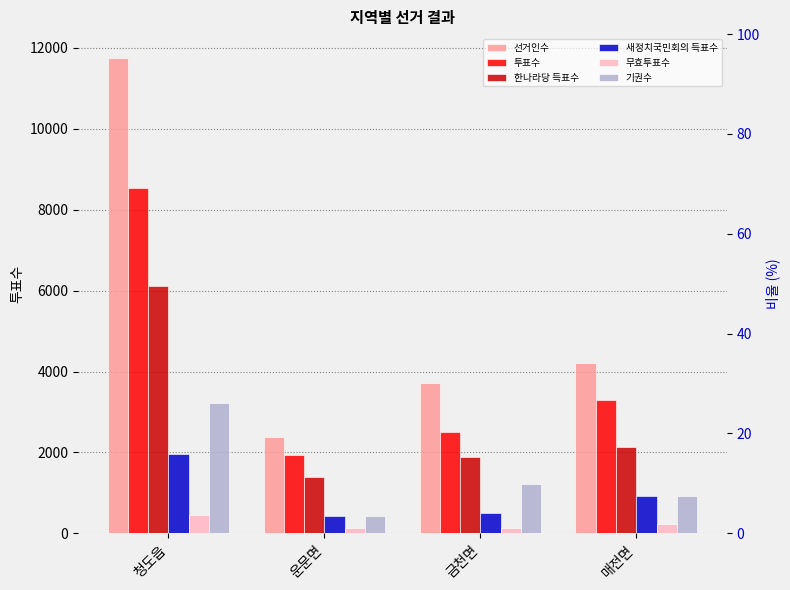

What is the difference between the maximum and second lowest values in the 새정치국민회의 득표수 series?

1473